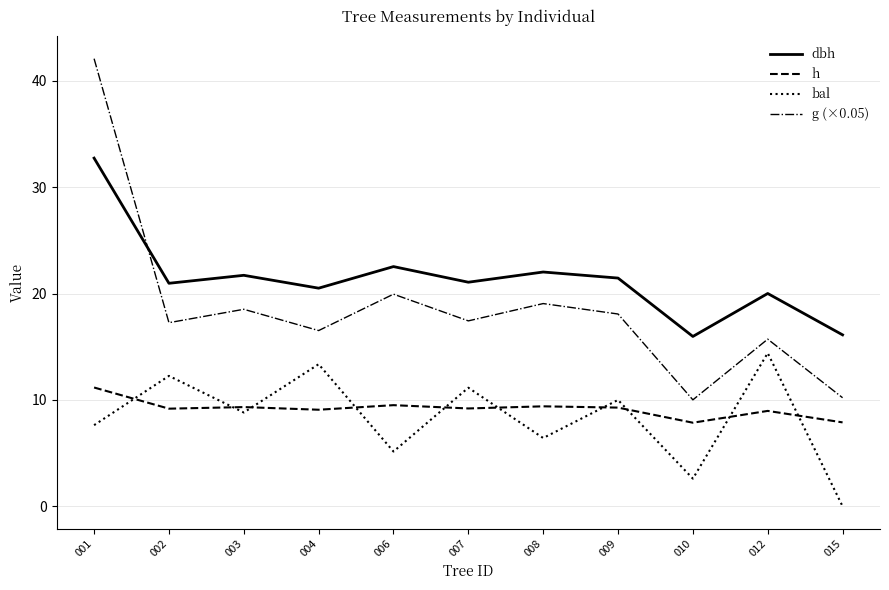

Which series changed the most between 002 and 003?

bal